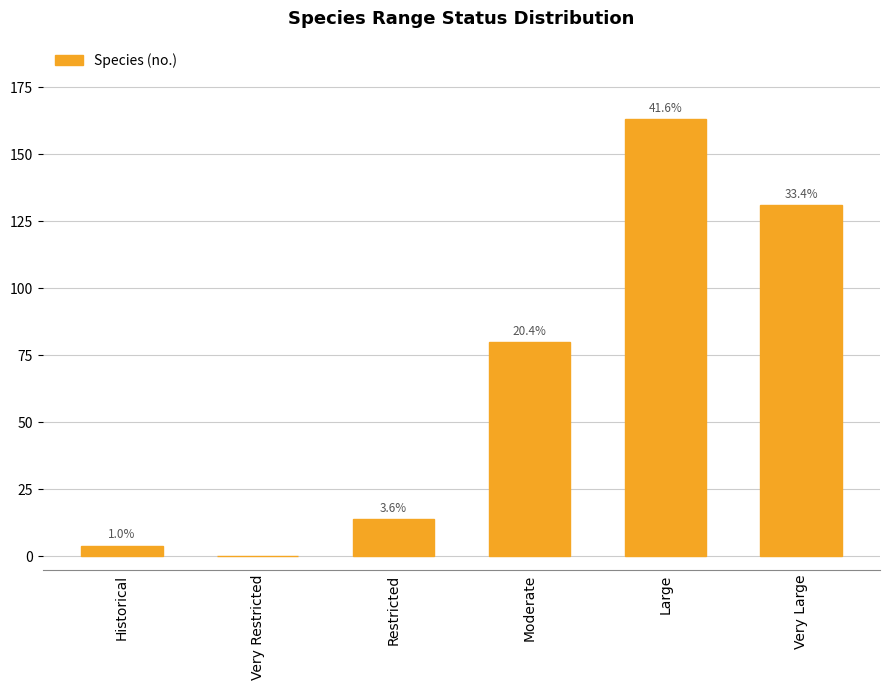

What is the change in value from Very Restricted to Very Large?

+131